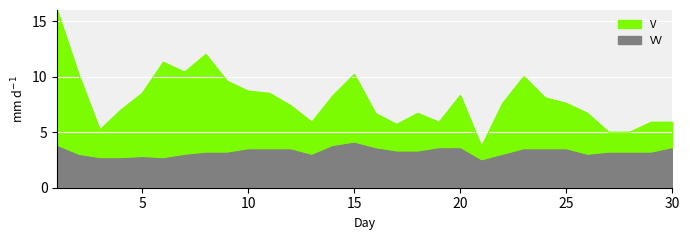

At 19, list the series in order from smallest to largest.

VV, V